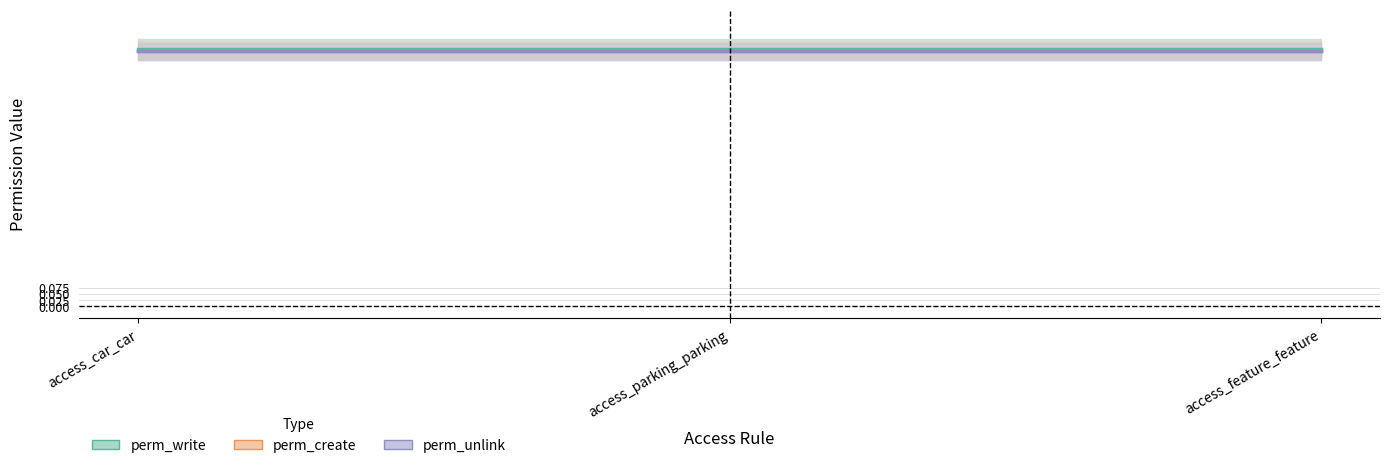

What is the maximum value shown in the chart?

1.0